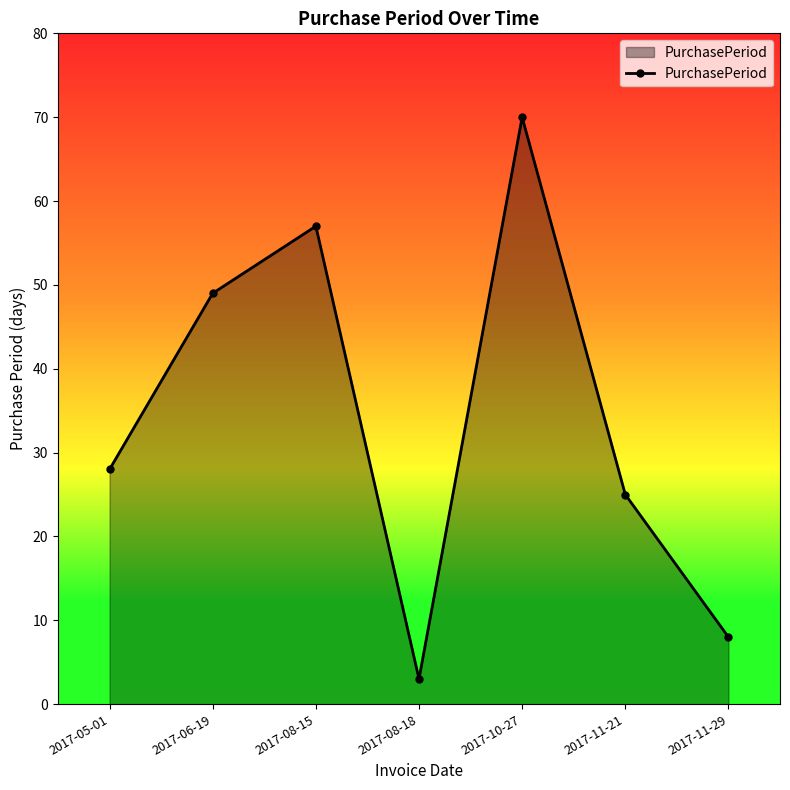

Rank the categories by value from highest to lowest.

2017-10-27, 2017-08-15, 2017-06-19, 2017-05-01, 2017-11-21, 2017-11-29, 2017-08-18